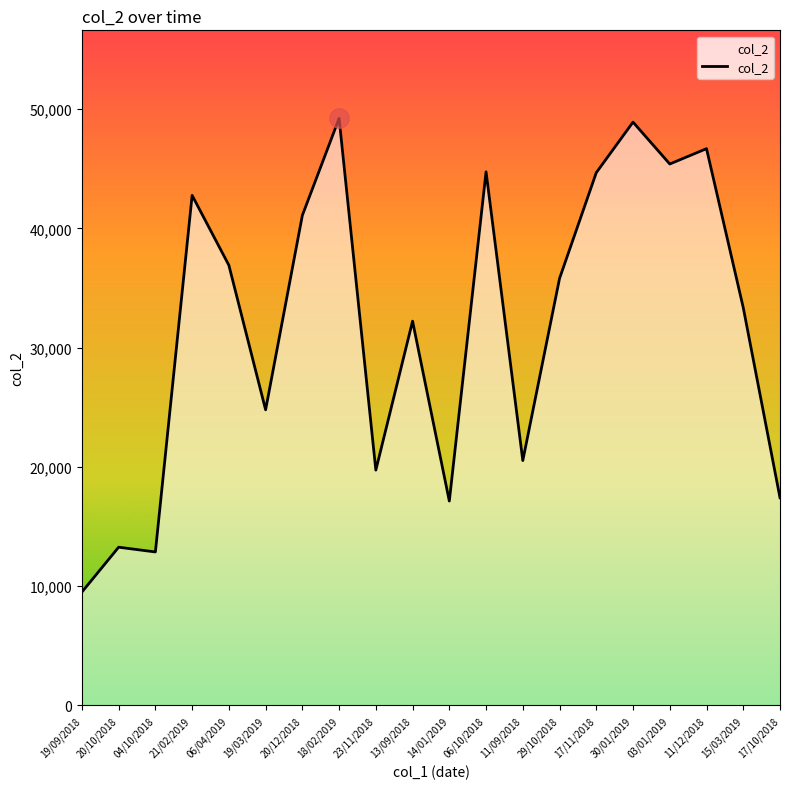

What is the difference between the maximum and minimum values?

39722